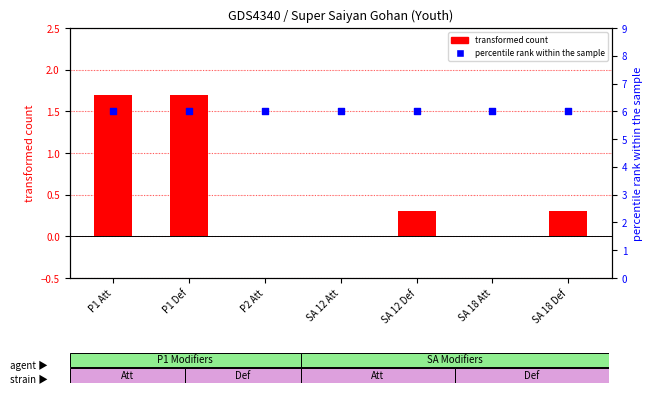

At how many categories does at least one series exceed 1?

7